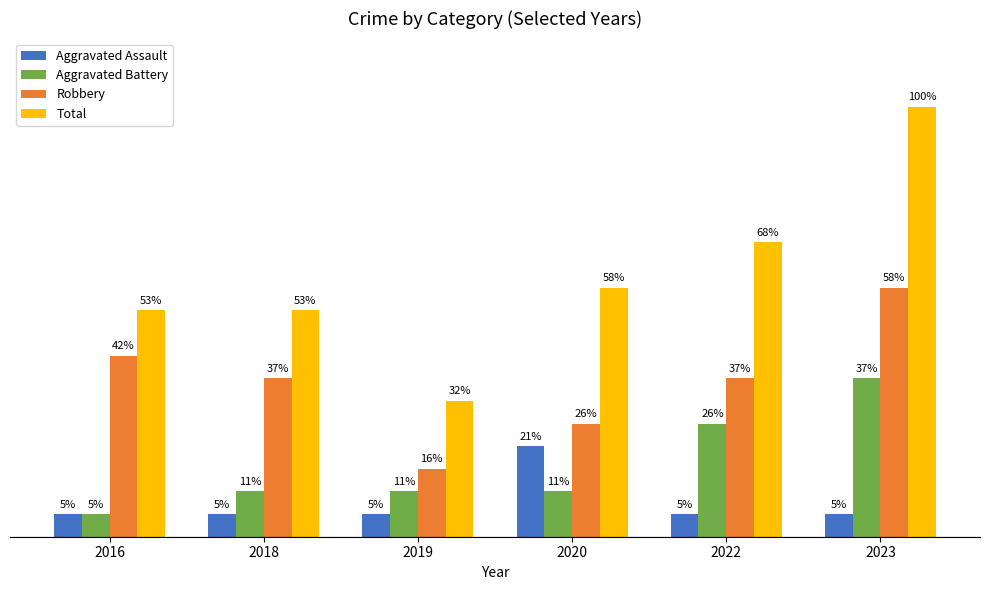

Reading left to right, what are all the values shown in this chart?

Aggravated Assault: 1	1	1	4	1	1
Aggravated Battery: 1	2	2	2	5	7
Robbery: 8	7	3	5	7	11
Total: 10	10	6	11	13	19